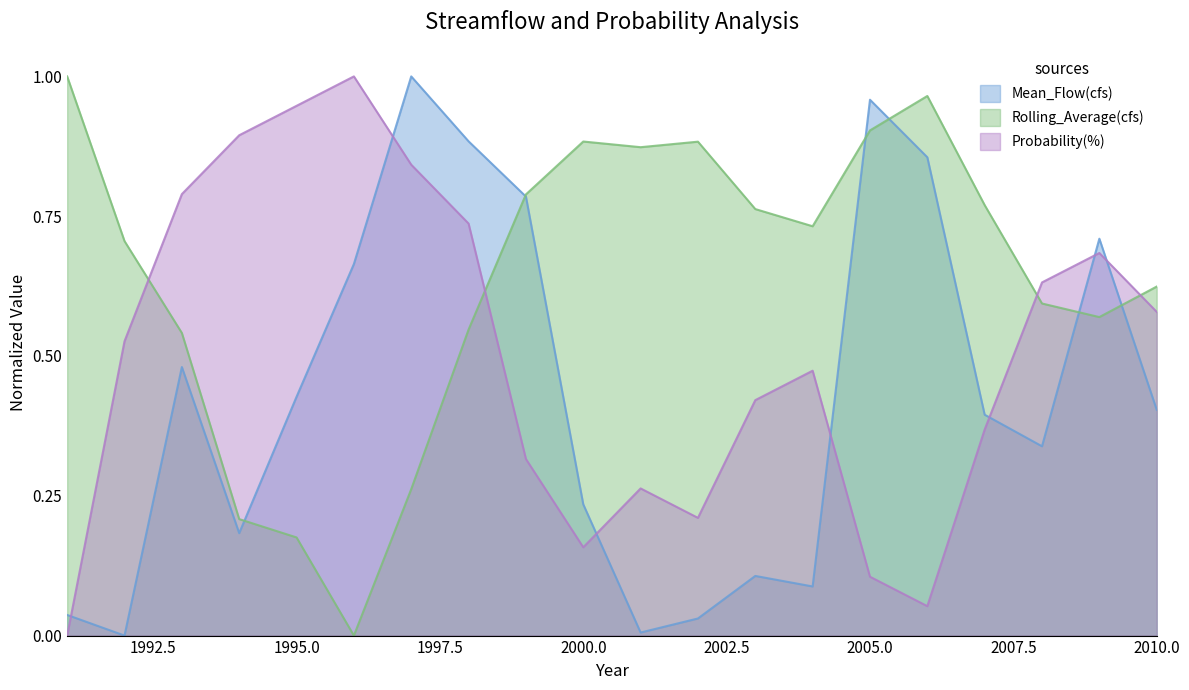

What are all the series names shown in the legend?

Mean_Flow(cfs), Rolling_Average(cfs), Probability(%)